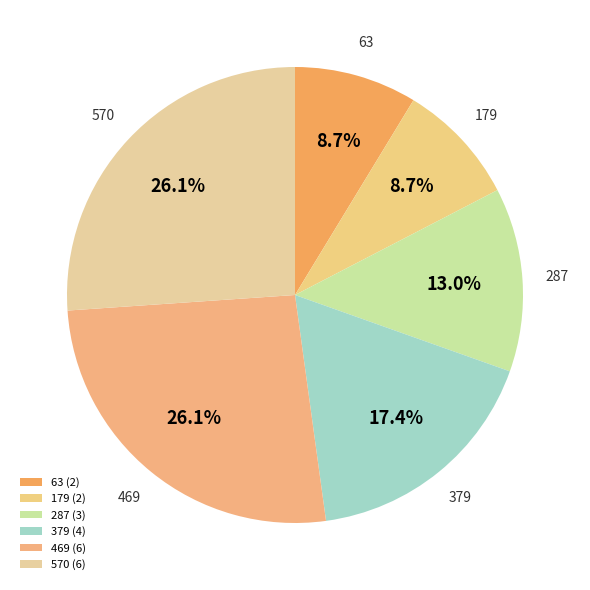

What percentage is NOT represented by 469?

73.9%